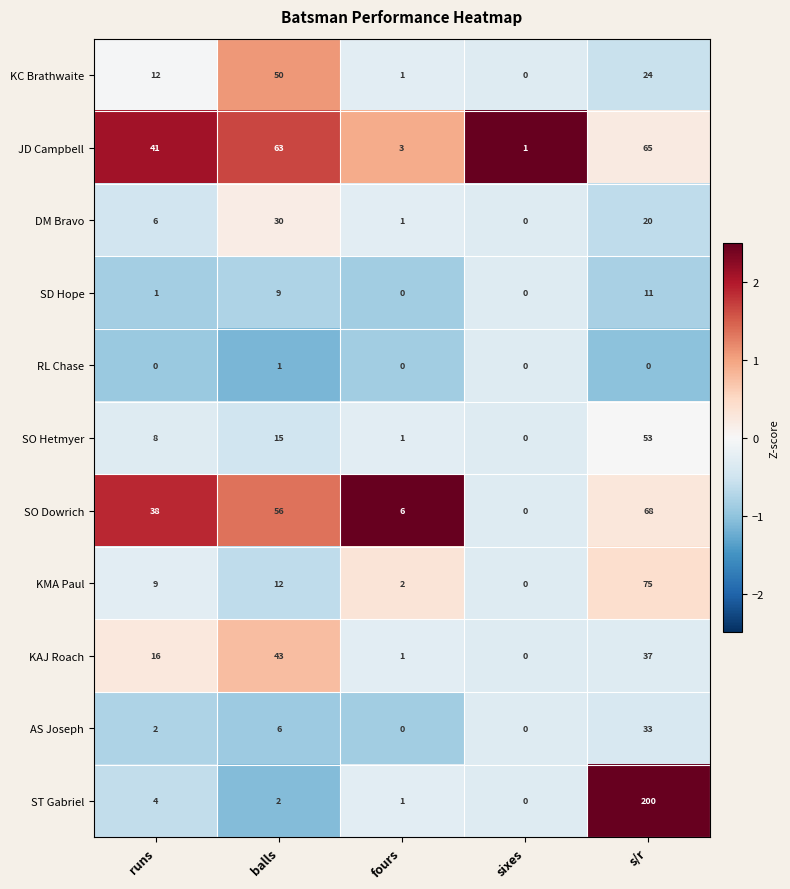

What is the minimum value shown in the chart?

0